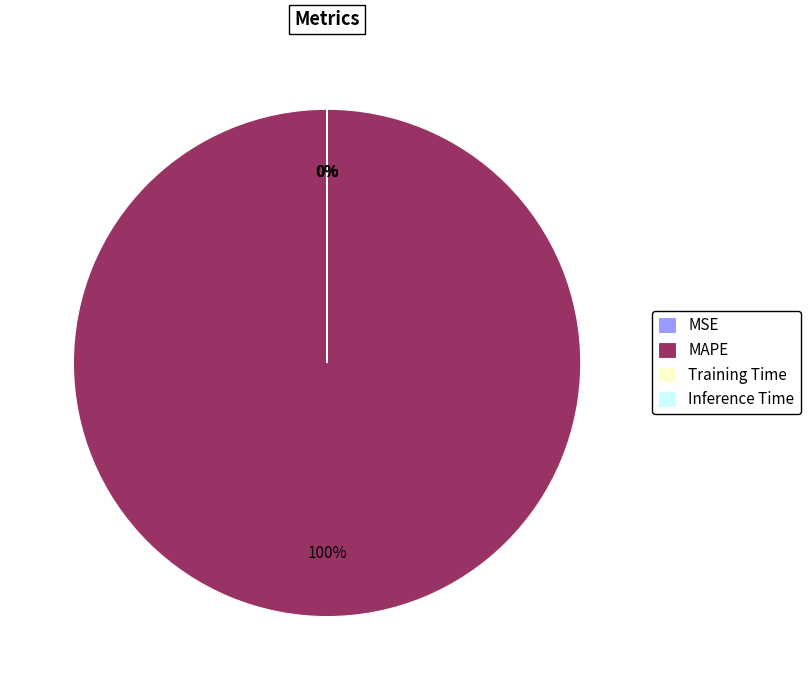

Does any single category account for the majority?

Yes